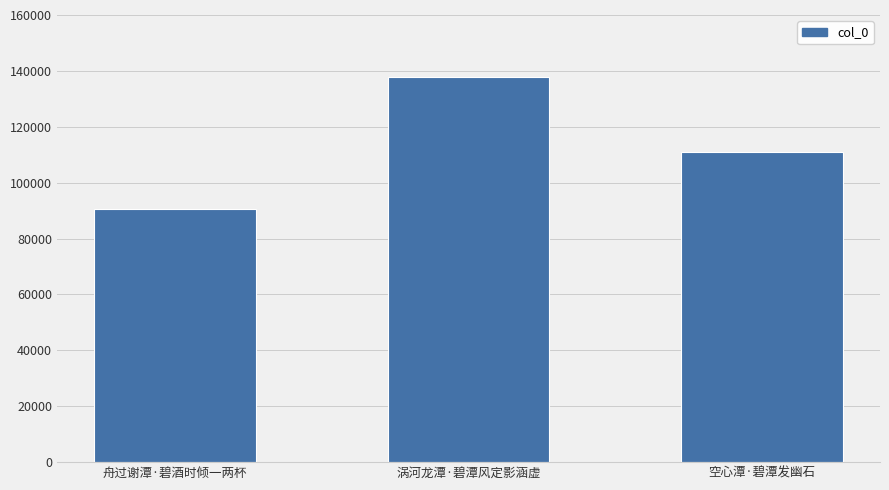

Where is the data nearest to the value 114255?

空心潭·碧潭发幽石